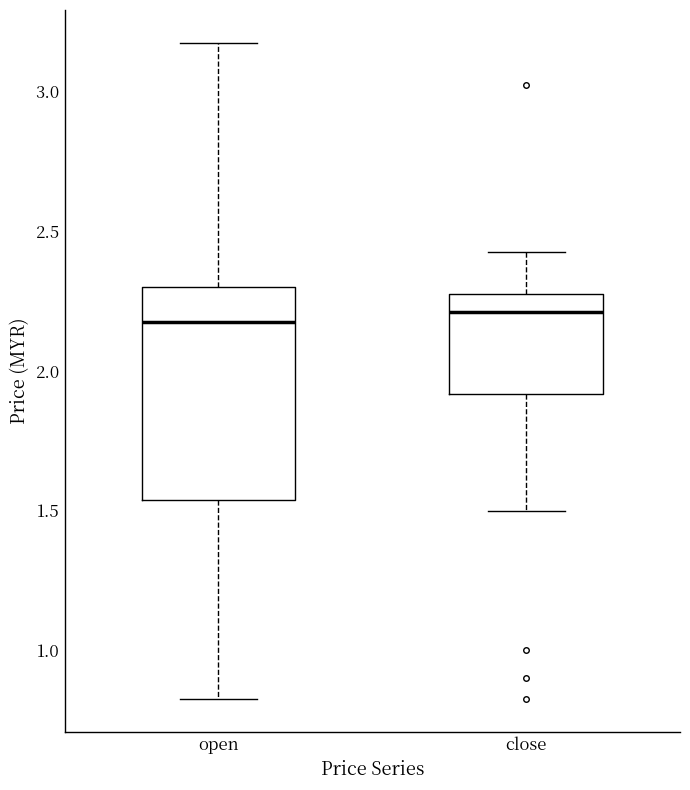

Reading left to right, transcribe this box plot: for each box, give where its median line is, the range the box spans, and where its two whiskers end, as read against the y-axis. The values are not printed on the chart, so give them approximately, as read against the axis.

open: median 2.20, box 1.55 to 2.30, whiskers 0.85 to 3.20
close: median 2.20, box 1.90 to 2.30, whiskers 1.50 to 2.45